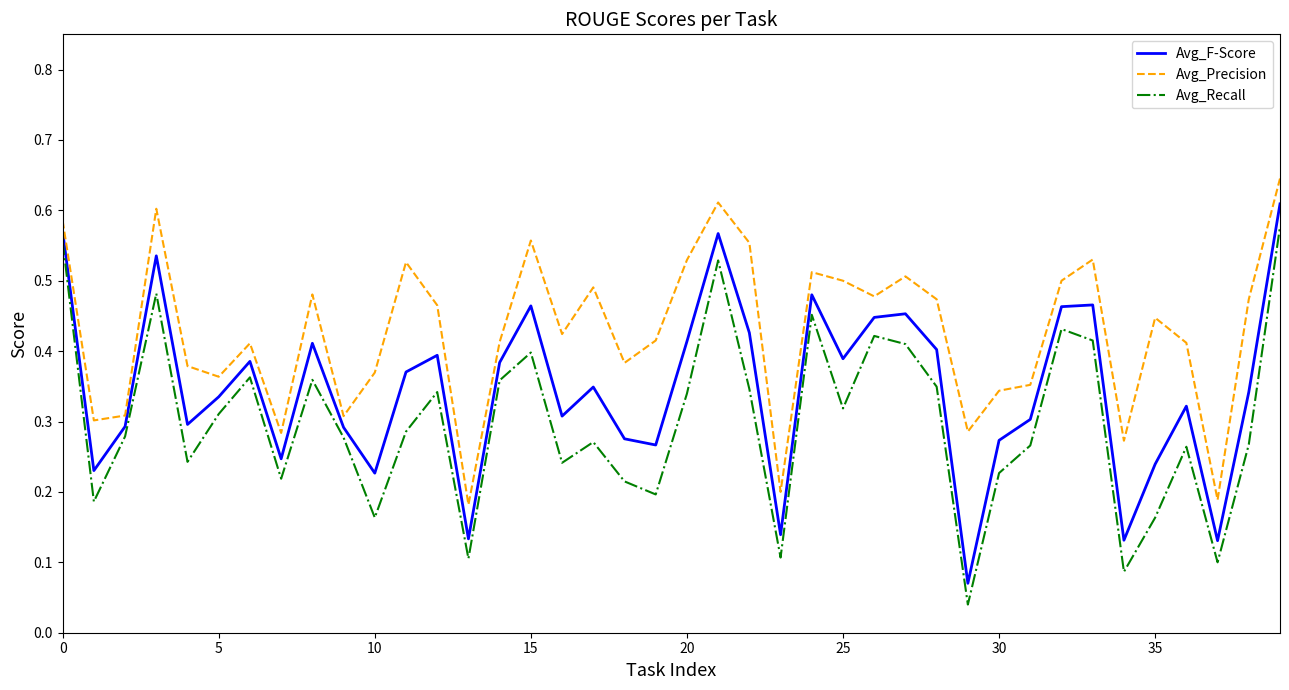

True or false: Avg_Recall and Avg_Precision intersect in this chart.

False